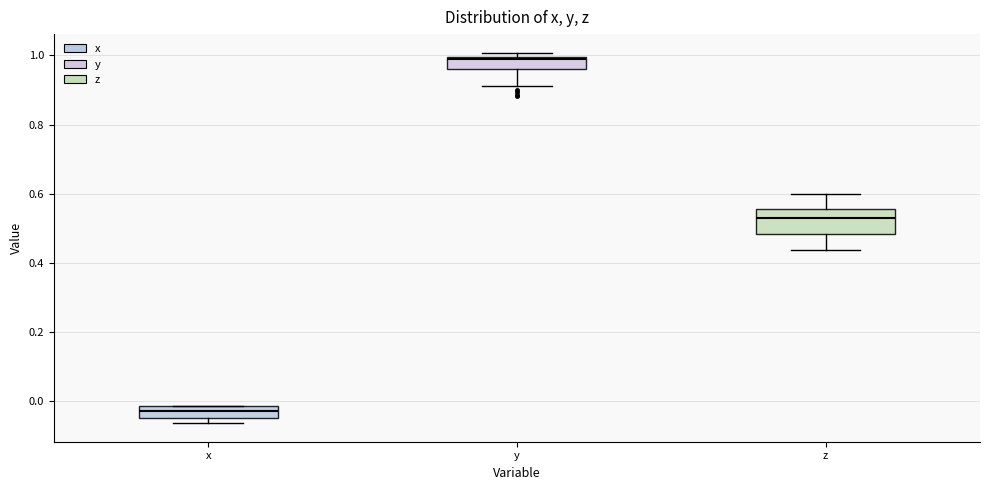

Which box has the highest median line?

y